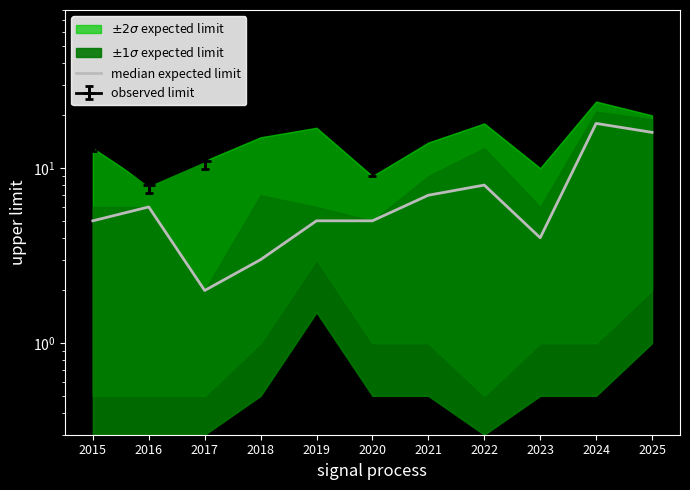

True or false: the data shows 3 at 2019.

False